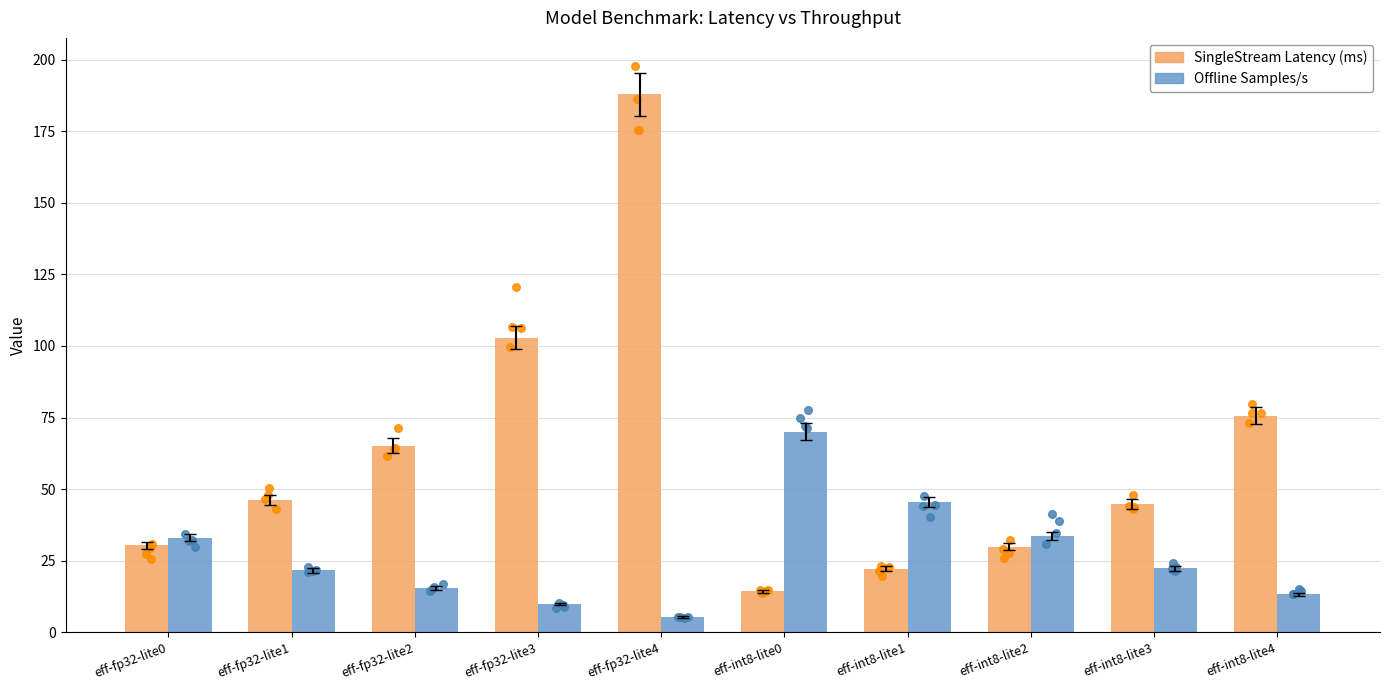

Is the value of SingleStream Latency (ms) at eff-fp32-lite1 greater than the value of Offline Samples/s at eff-int8-lite0?

No